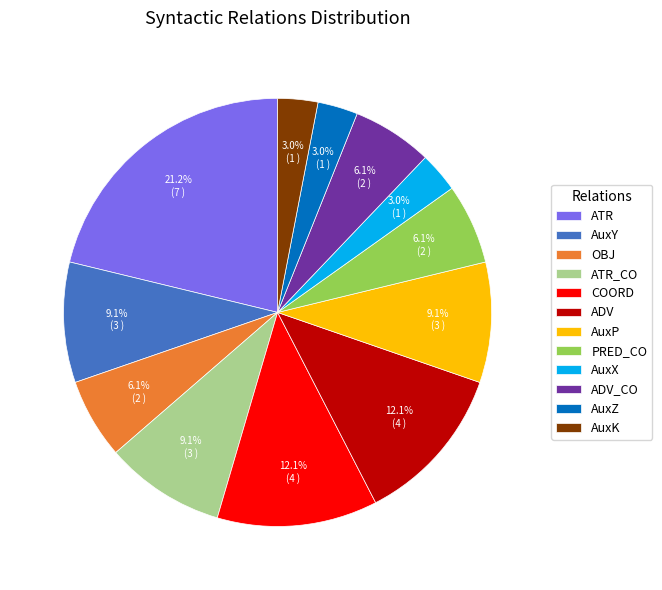

How much of the chart is everything except AuxZ?

97.0%